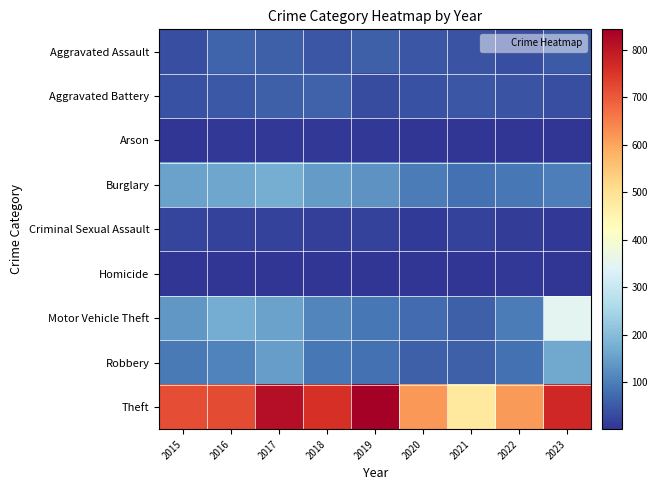

List the series in order of their peak value, highest first.

Theft, Motor Vehicle Theft, Burglary, Robbery, Aggravated Assault, Aggravated Battery, Criminal Sexual Assault, Arson, Homicide